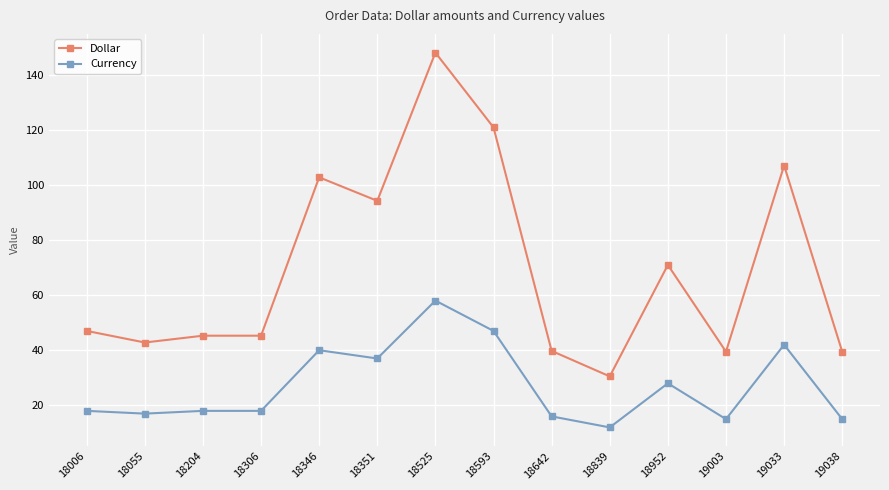

What is the sum of the Currency values at 18204 and 18525?

76.0